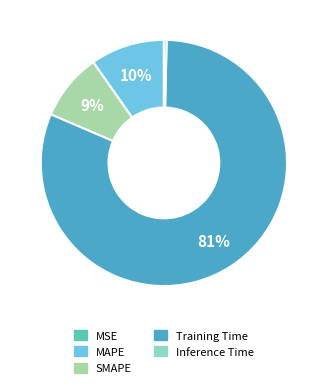

What is the largest slice in the pie chart?

Training Time